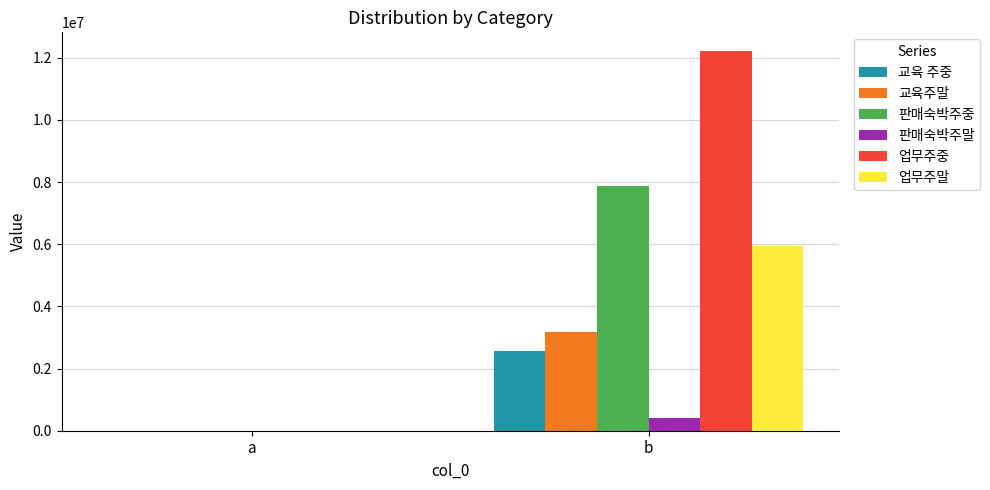

Is it true that 교육 주중 equals 2573273.4 at b?

True